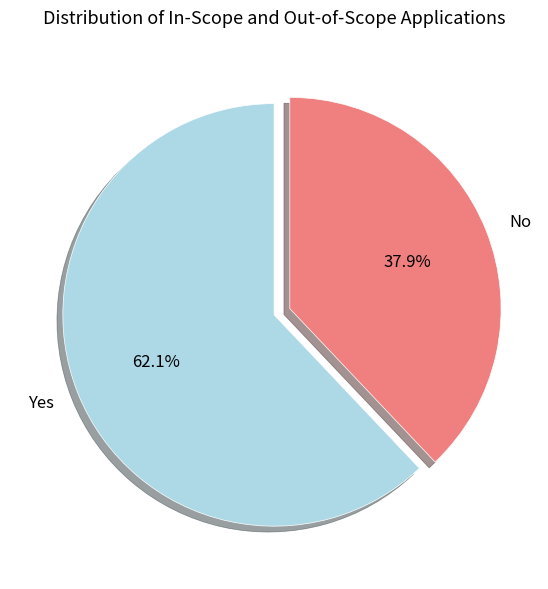

To the nearest percent, what is the difference between the No and Yes slice percentages?

24%